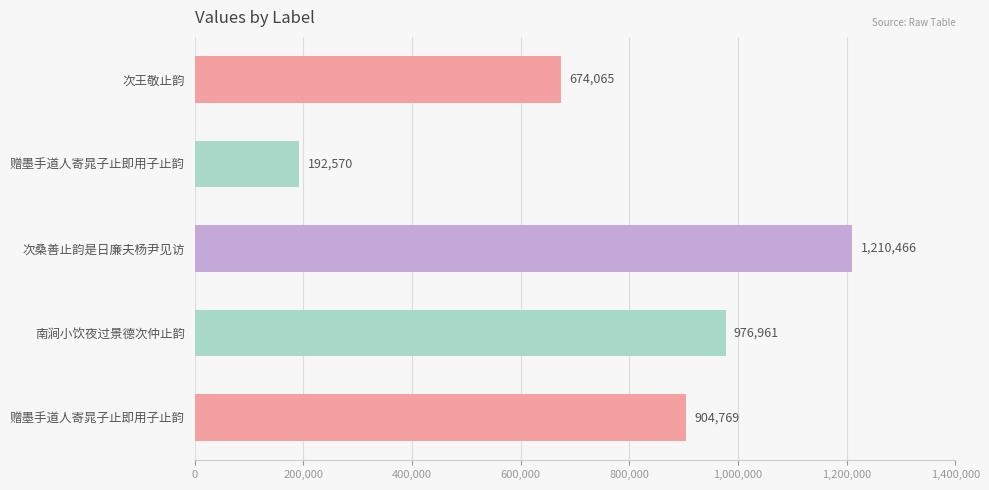

Which label corresponds to the largest value in the chart?

次桑善止韵是日廉夫杨尹见访